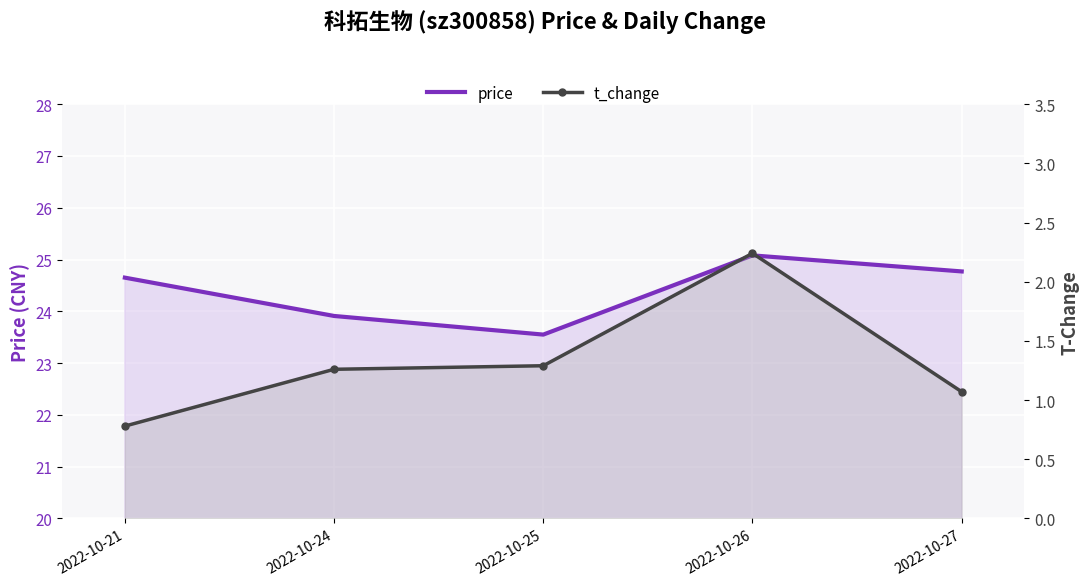

What is the sum of all price values?

122.0